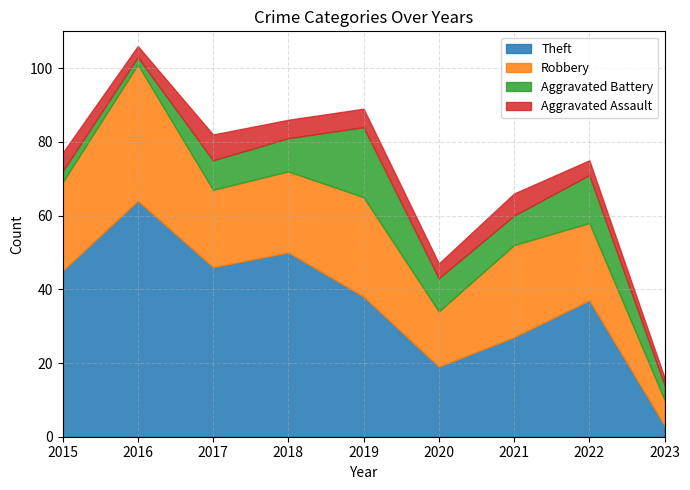

At 2017, list the series in order from largest to smallest.

Theft, Robbery, Aggravated Battery, Aggravated Assault